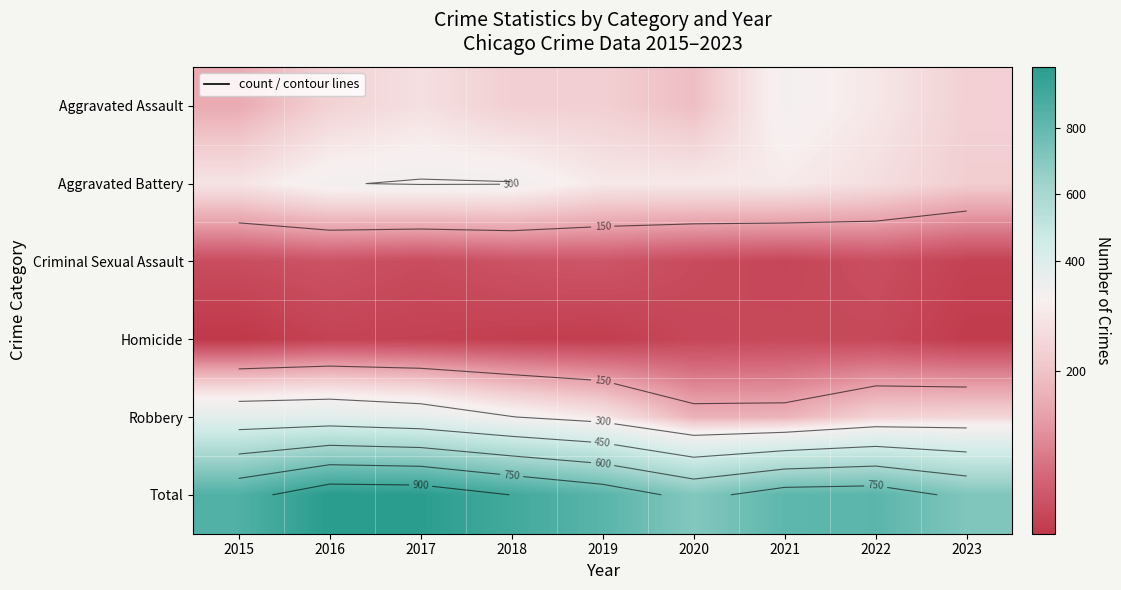

Which series has the largest total across all categories?

Total